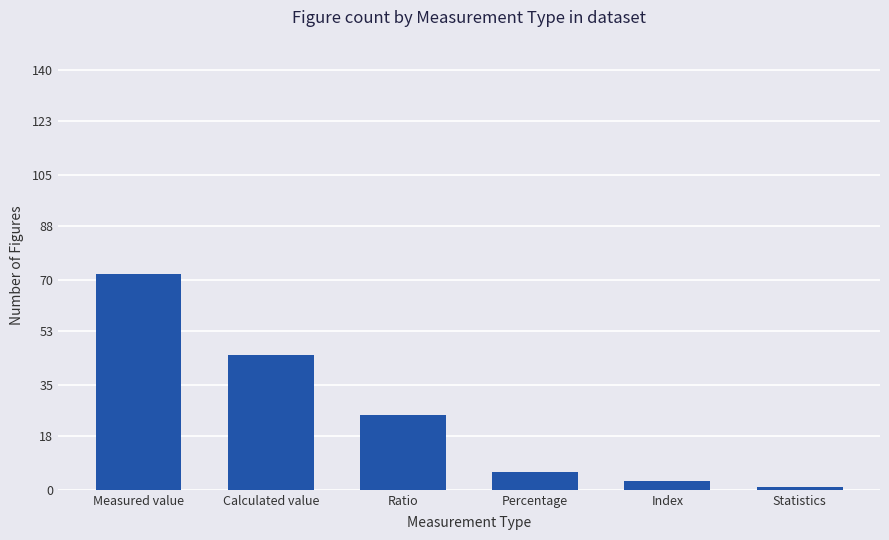

The chart shows a value of 45 at Calculated value. True or false?

True